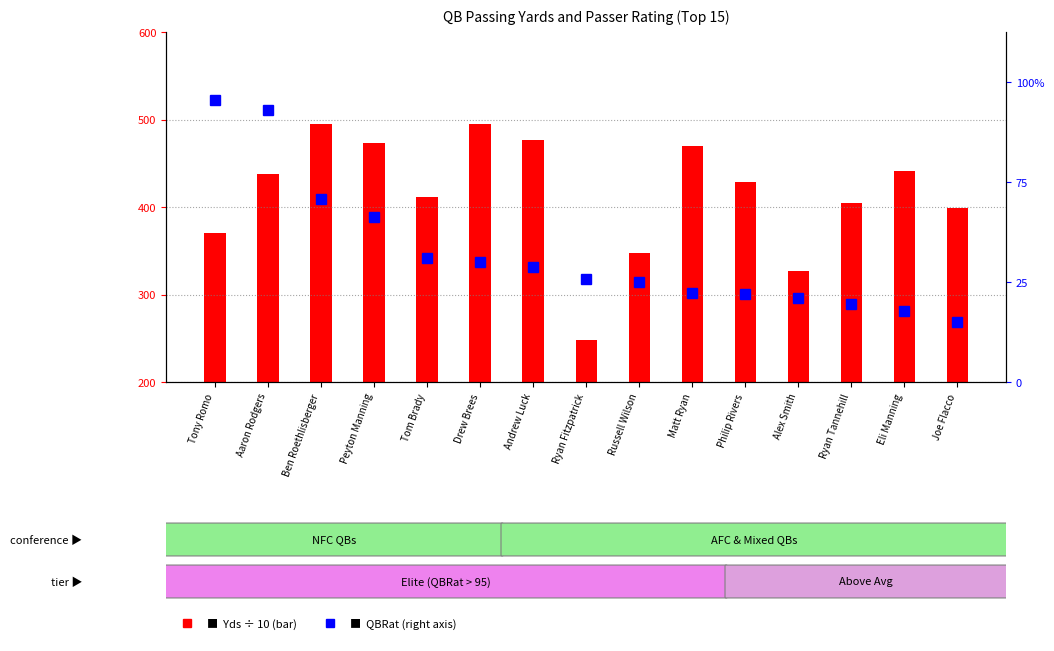

At which label does QBRat reach its minimum?

Joe Flacco